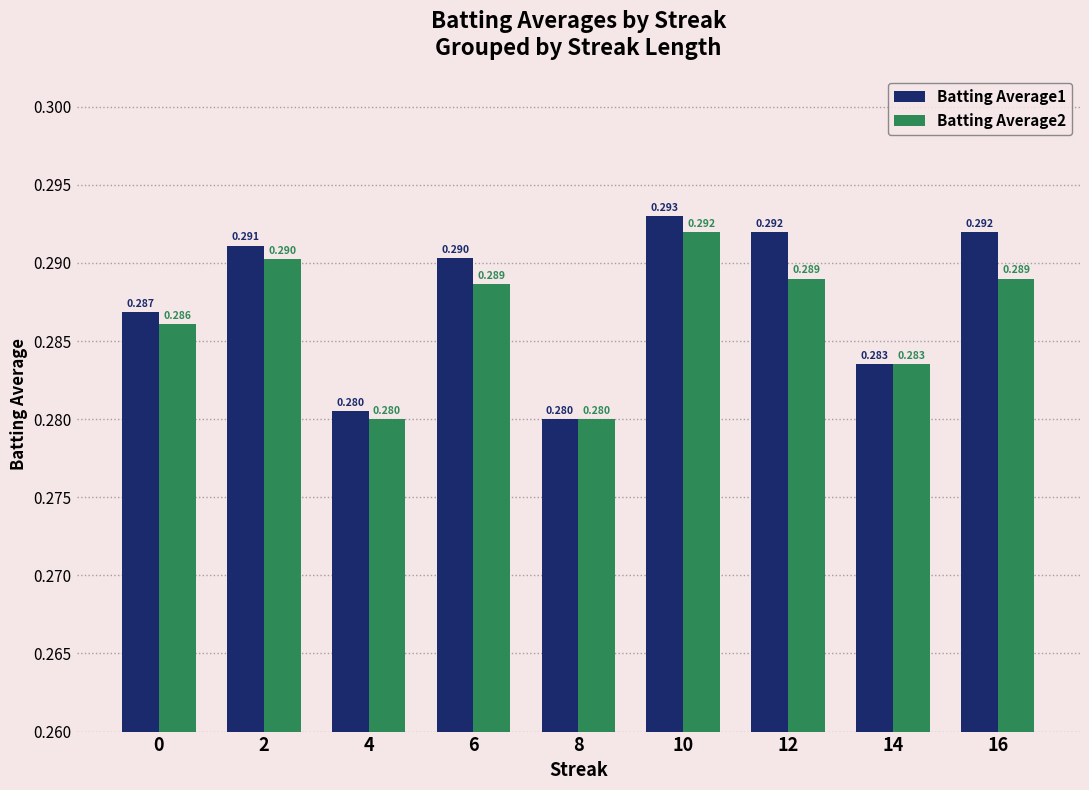

The Batting Average2 series shows 0.5 at 10. True or false?

False